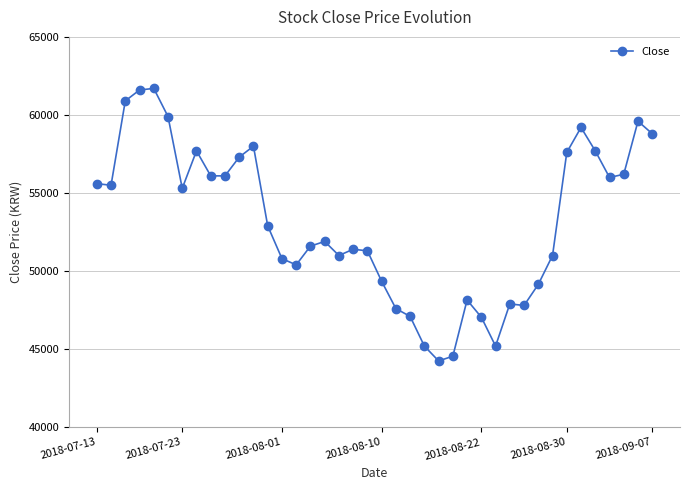

What is the value of the 23rd point from the left?

47100